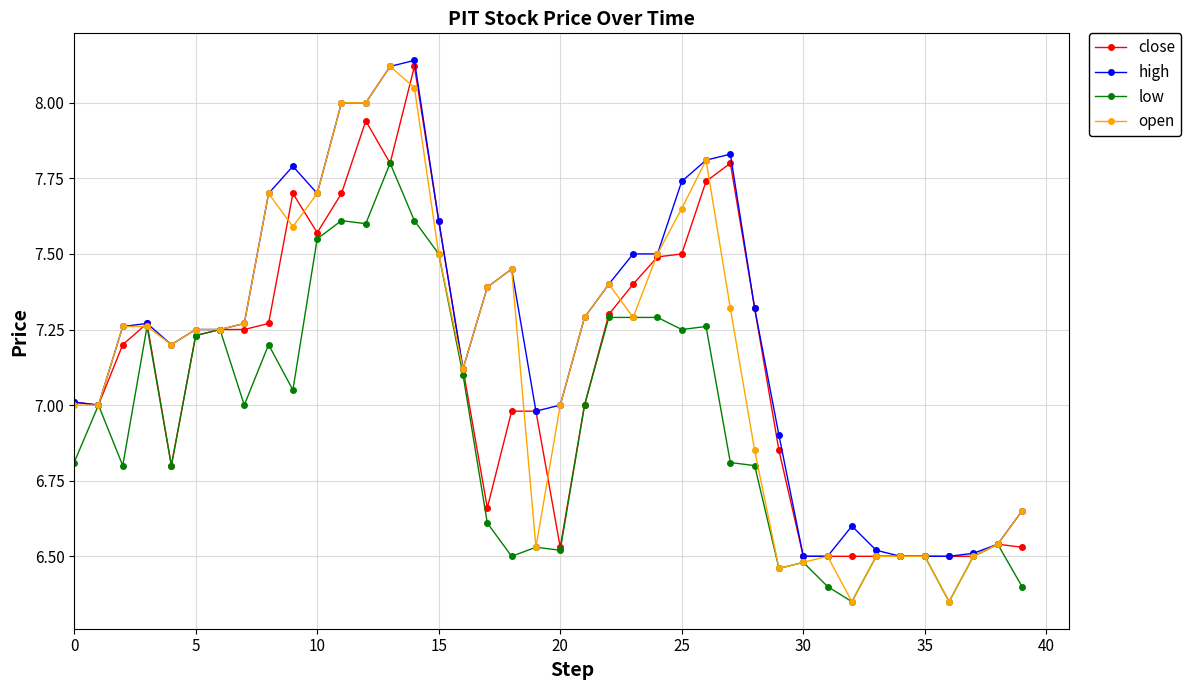

True or false: high has more than 0 points higher than both neighbors.

True